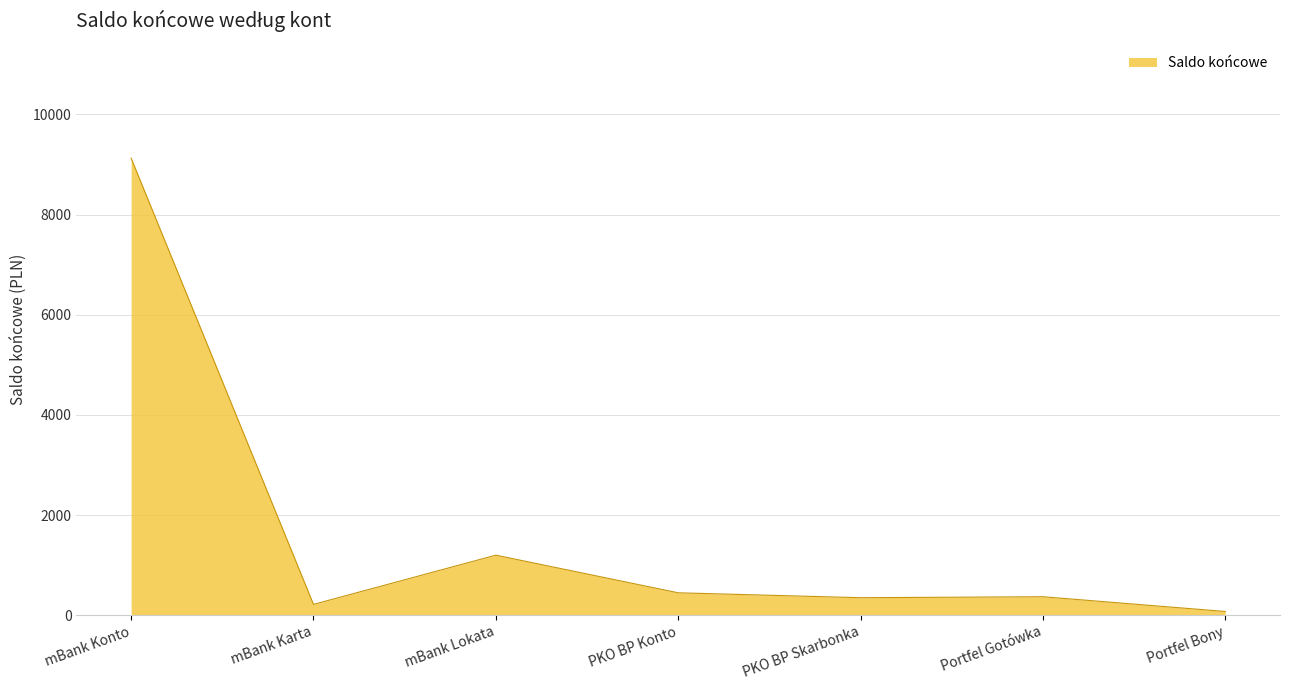

What is the sum of the values at PKO BP Skarbonka and mBank Lokata?

1550.5